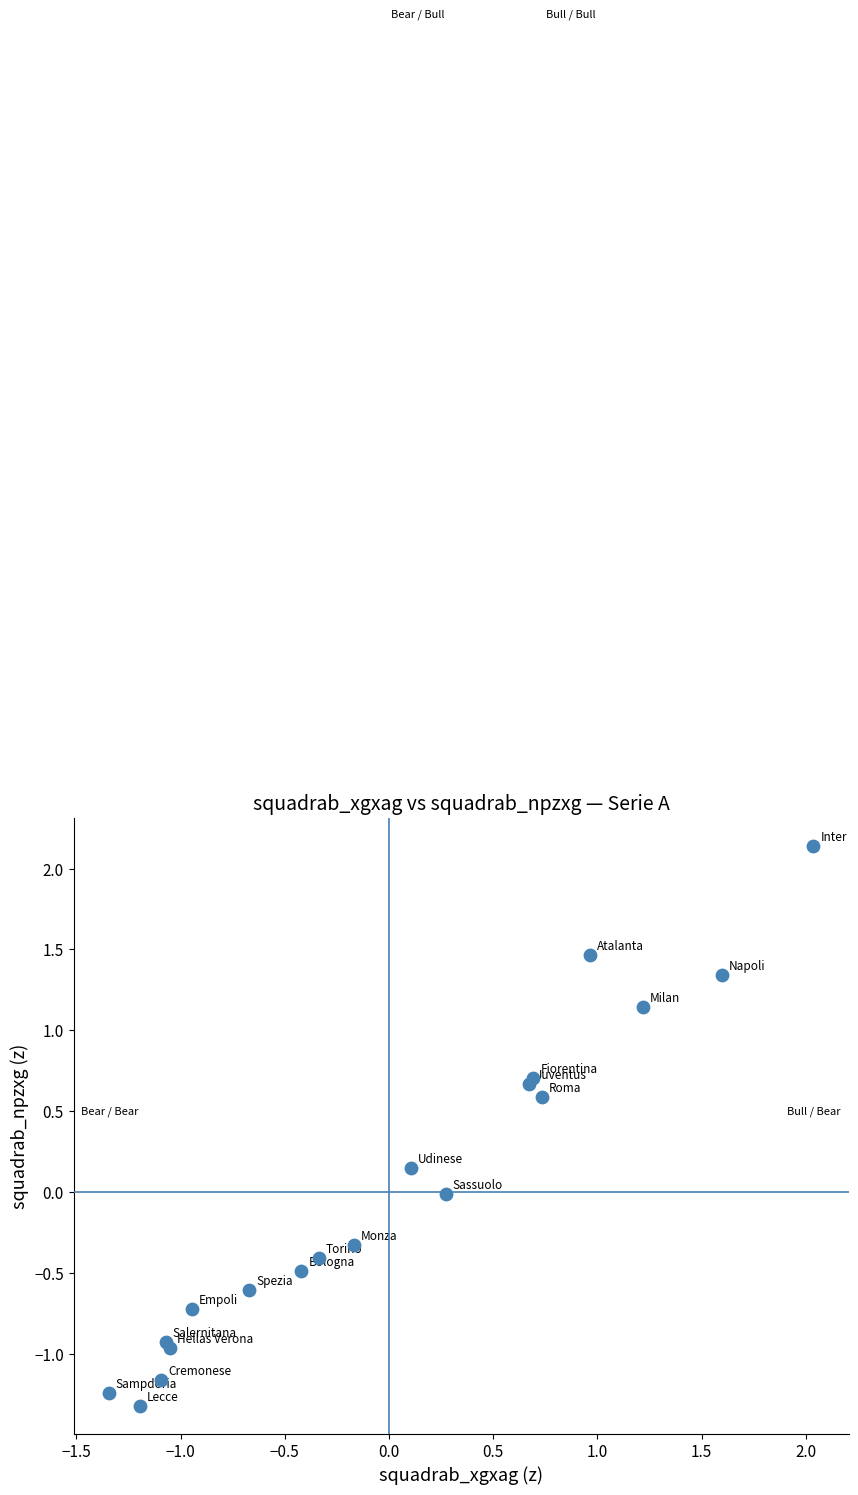

What is the range of X values (max minus min)?

3.4